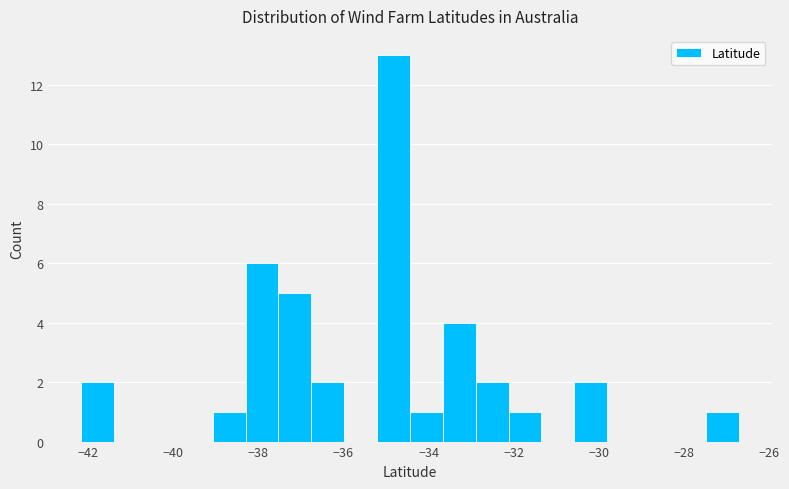

Around what value on the x-axis is the tallest bar? Give the approximate position of its centre, as read against the axis.

-34.8